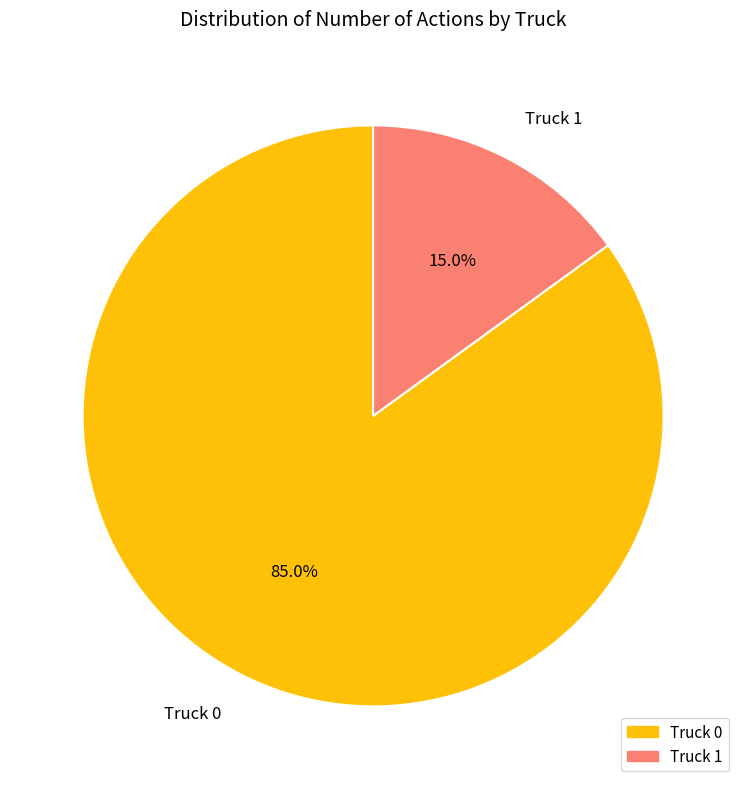

What percentage do Truck 1 and Truck 0 together represent?

100.0%